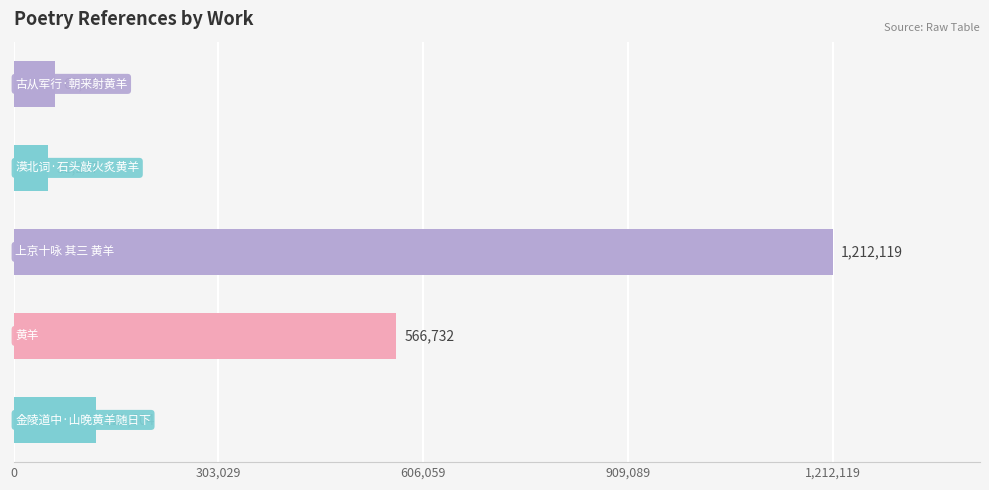

What is the difference between the maximum and minimum values?

1160832